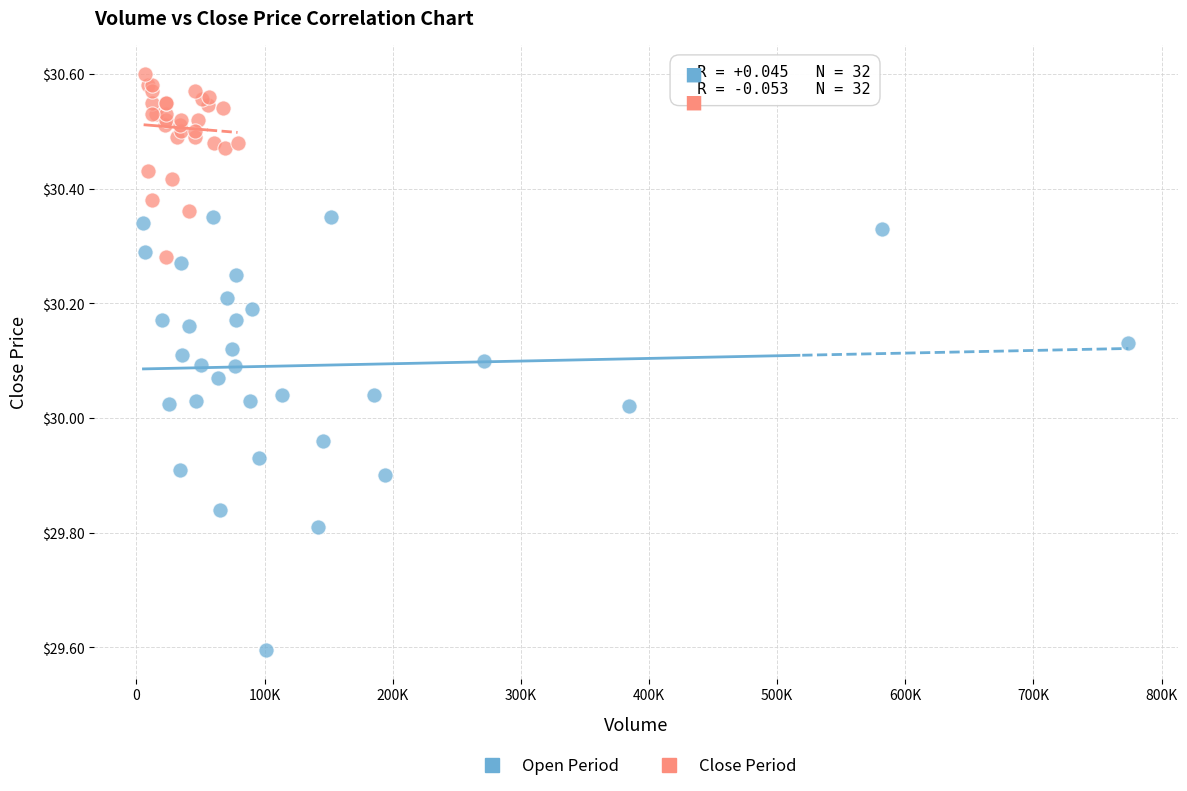

Which series contains the lowest Y value?

Open Period